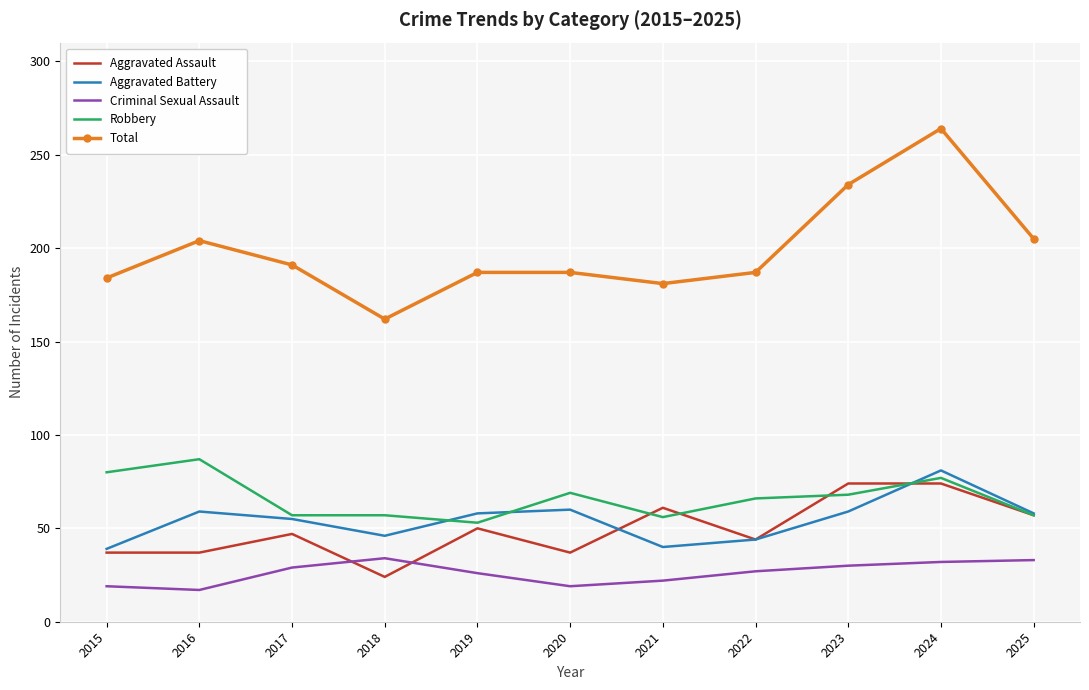

Which series has the largest range (max minus min)?

Total